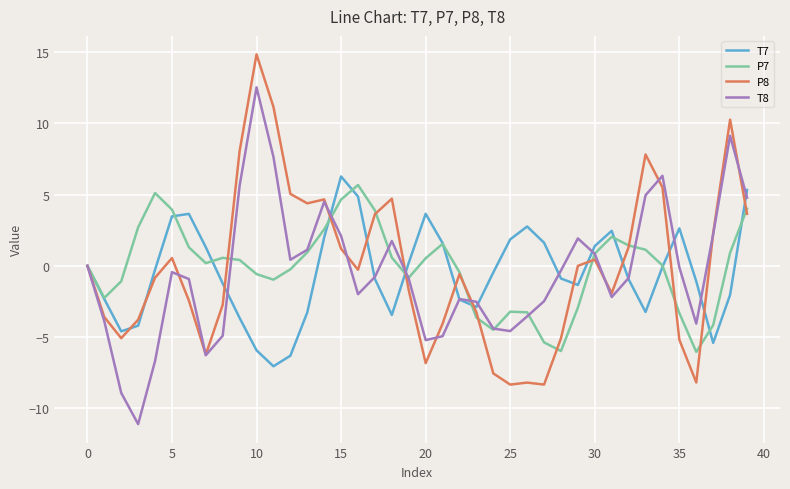

What is the minimum value shown in the chart?

-11.1